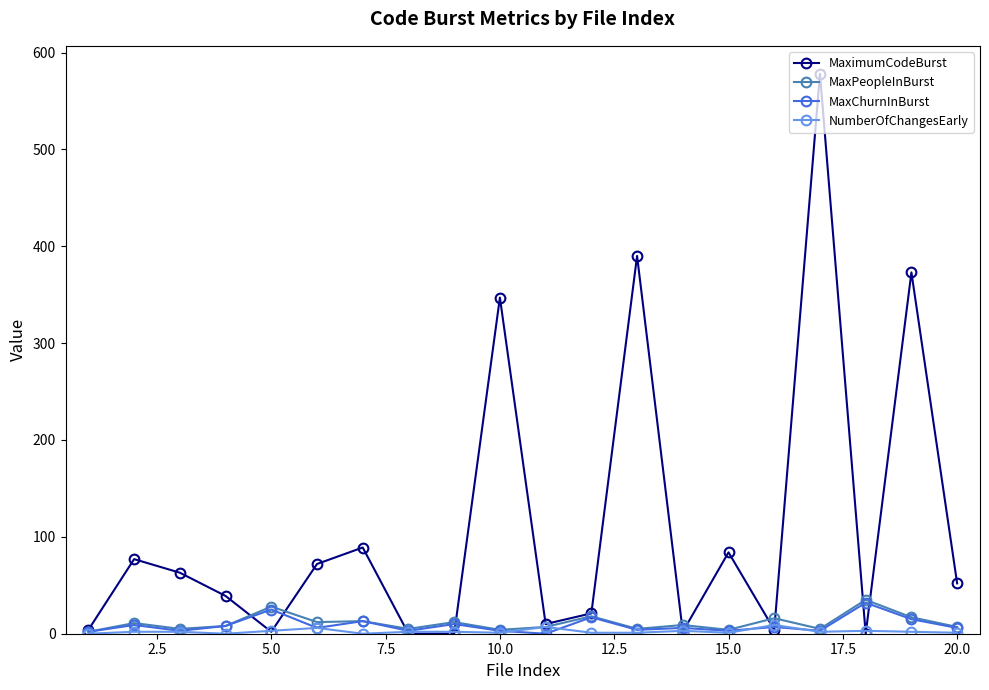

What is the greatest value displayed?

578